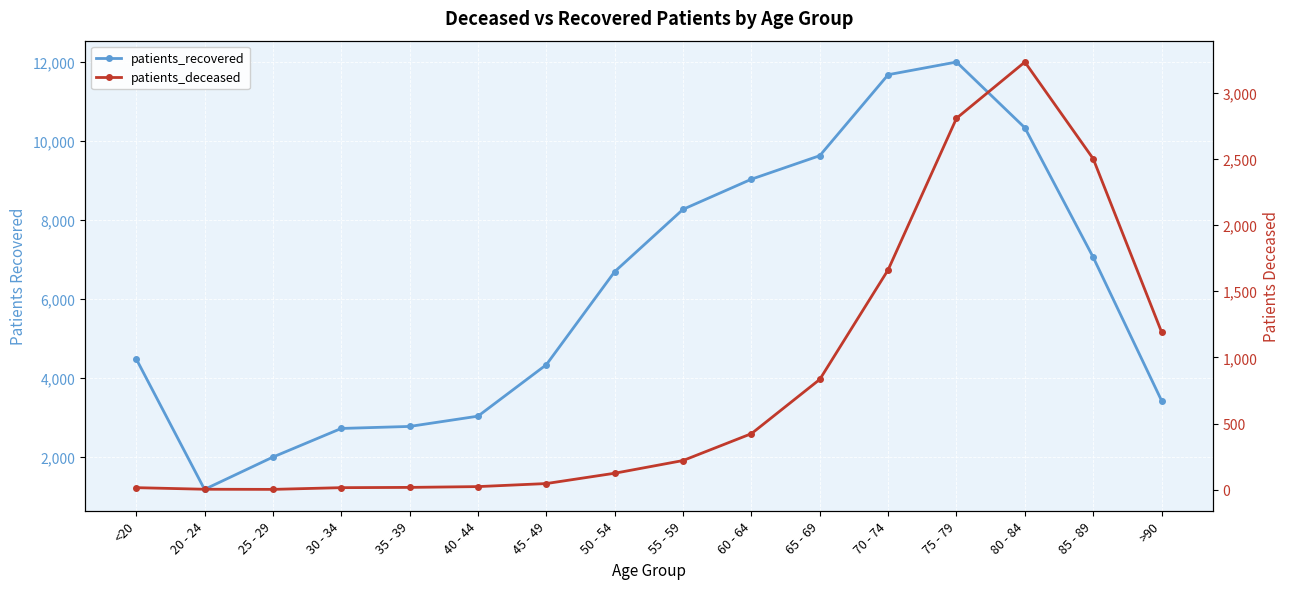

Which series has the largest range (max minus min)?

patients_recovered